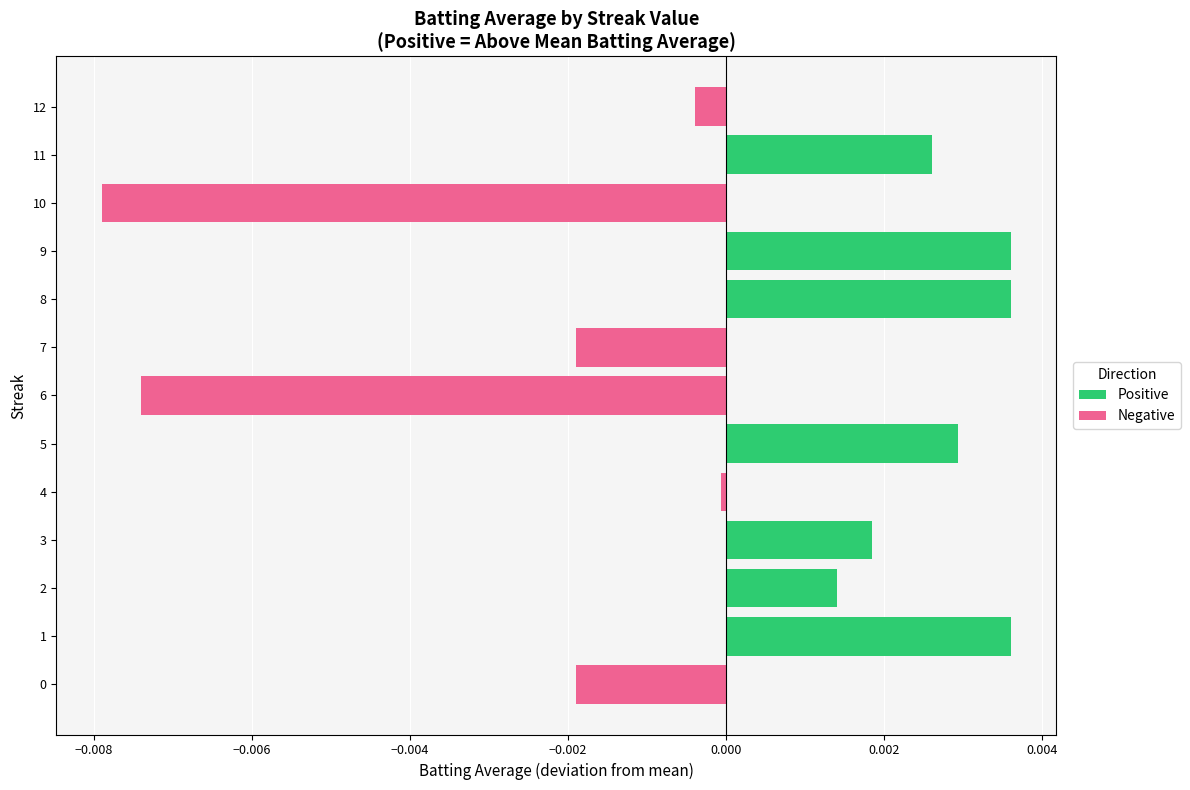

How many bars are there in total?

13